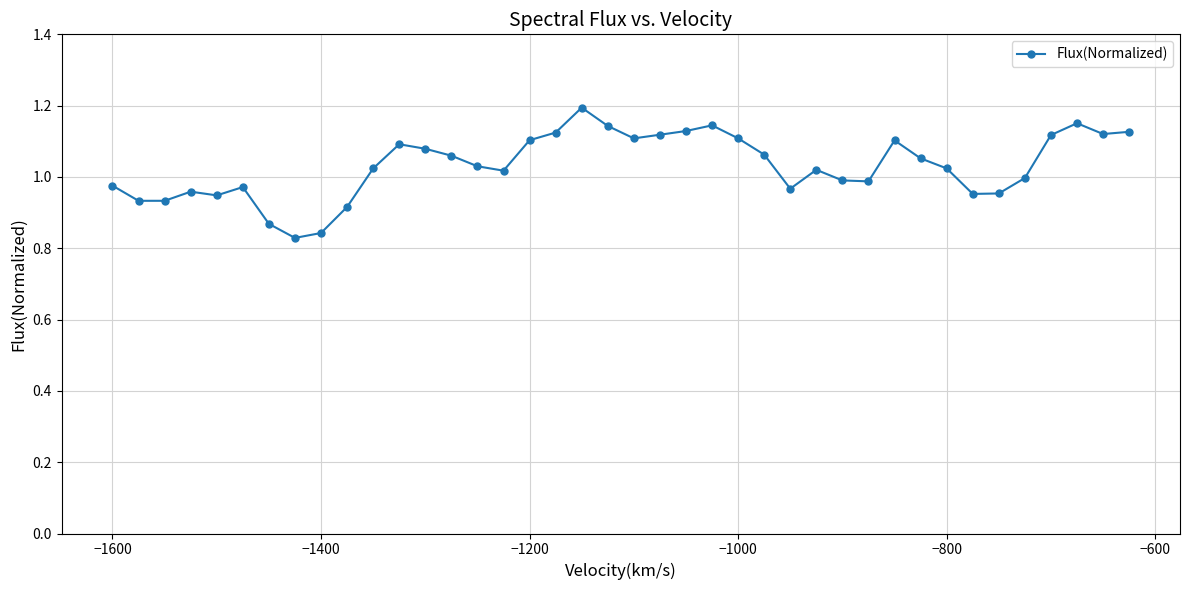

What is the difference between the second highest and second lowest values?

0.3